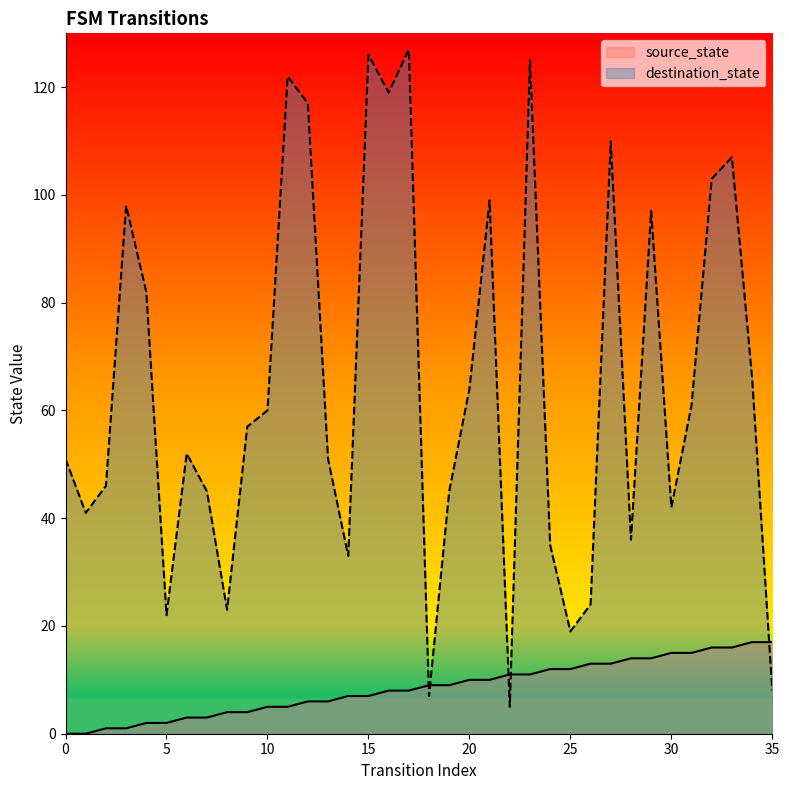

Which category has the lowest value in the destination_state series?

22